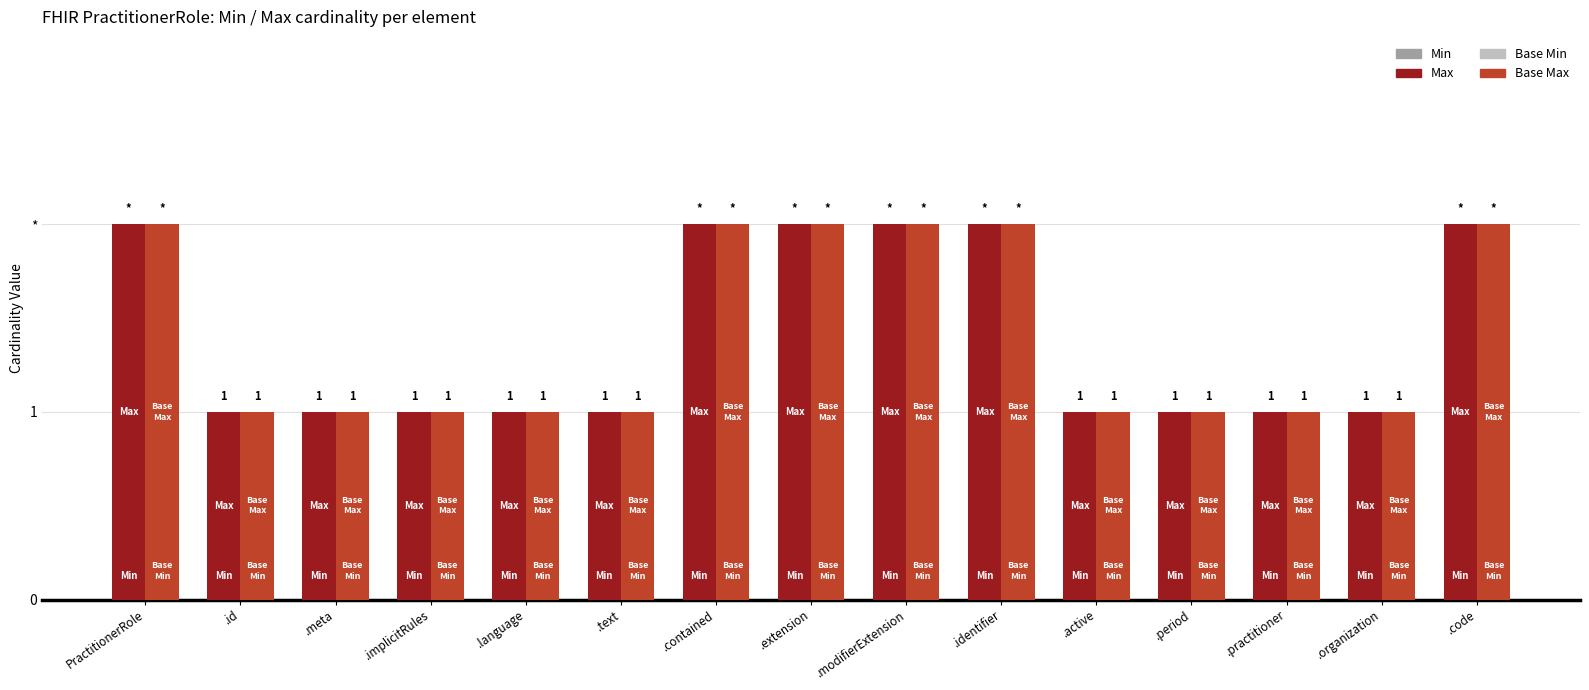

Rank the series at .active from lowest to highest value.

Min, Base Min, Max, Base Max